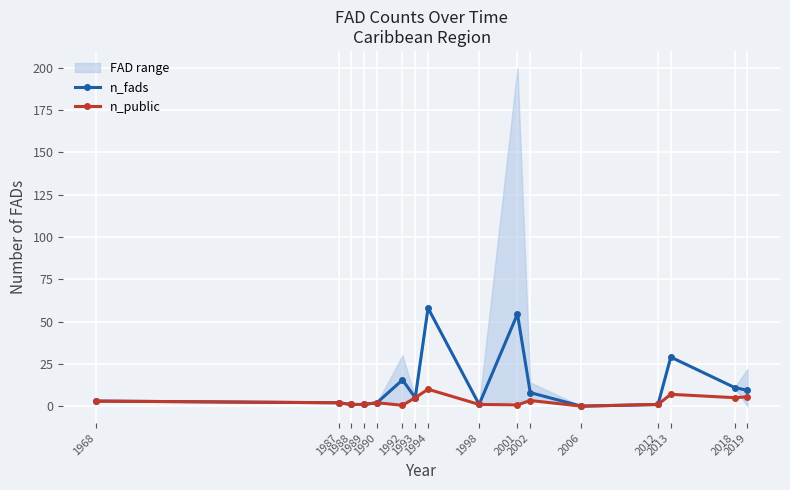

True or false: n_public and n_fads intersect in this chart.

False